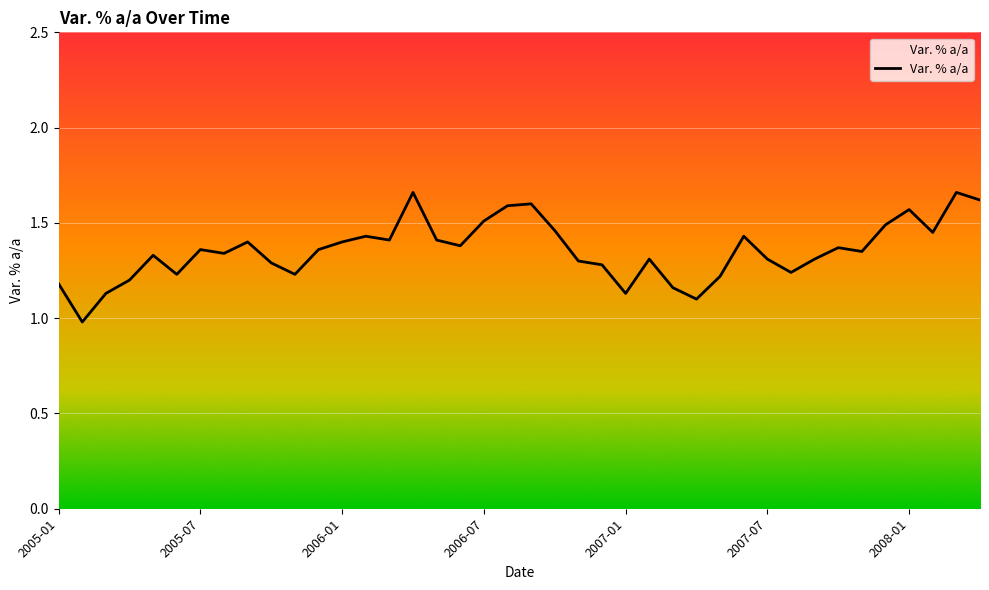

How many points are lower than both their immediate neighbors (excluding endpoints)?

11